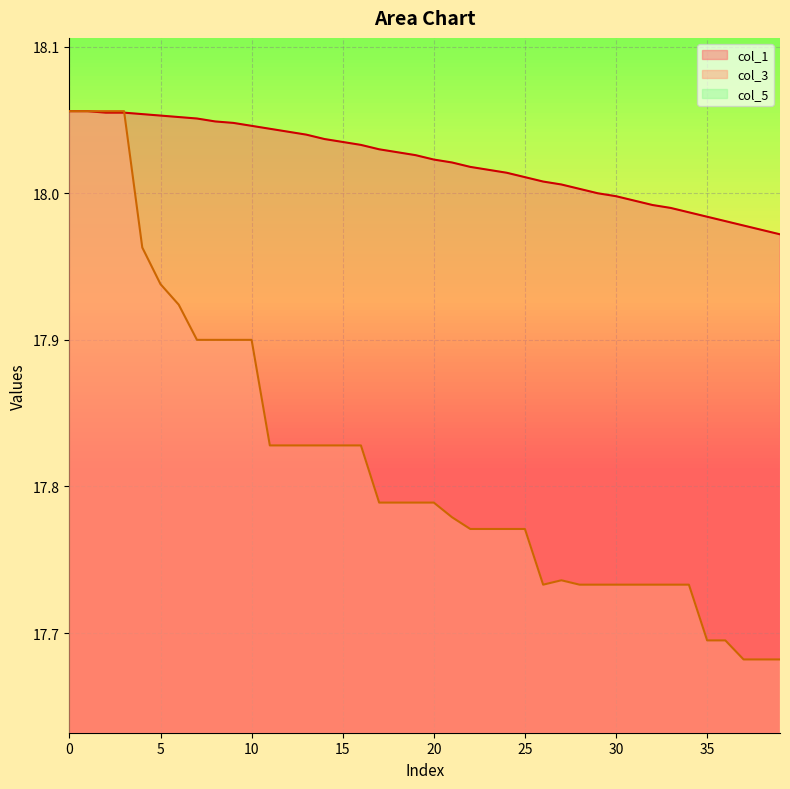

What is the difference between the maximum and minimum values in the col_3 series?

0.4